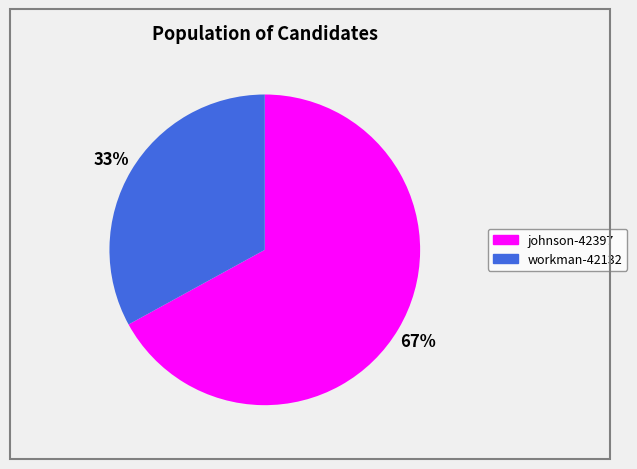

To the nearest percent, what percentage of the pie is workman-42132?

33%